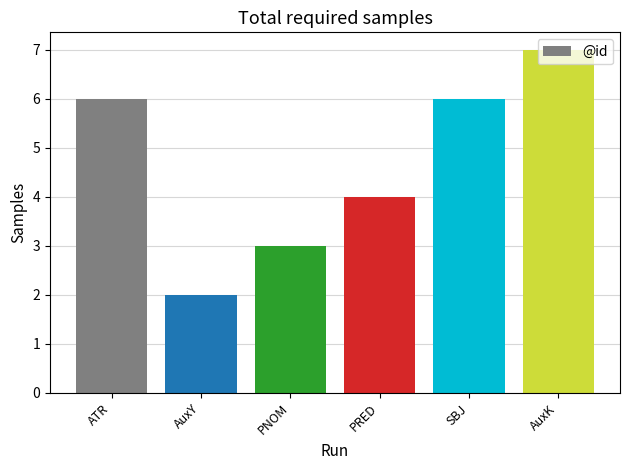

What is the difference between the maximum and second lowest values?

4